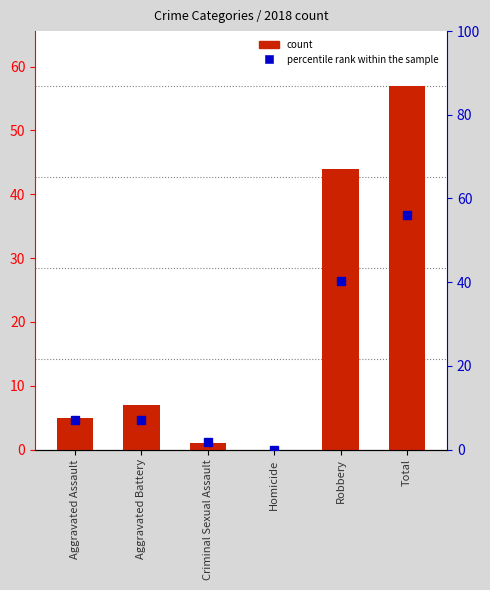

What is the change in value from Aggravated Battery to Criminal Sexual Assault?

-6